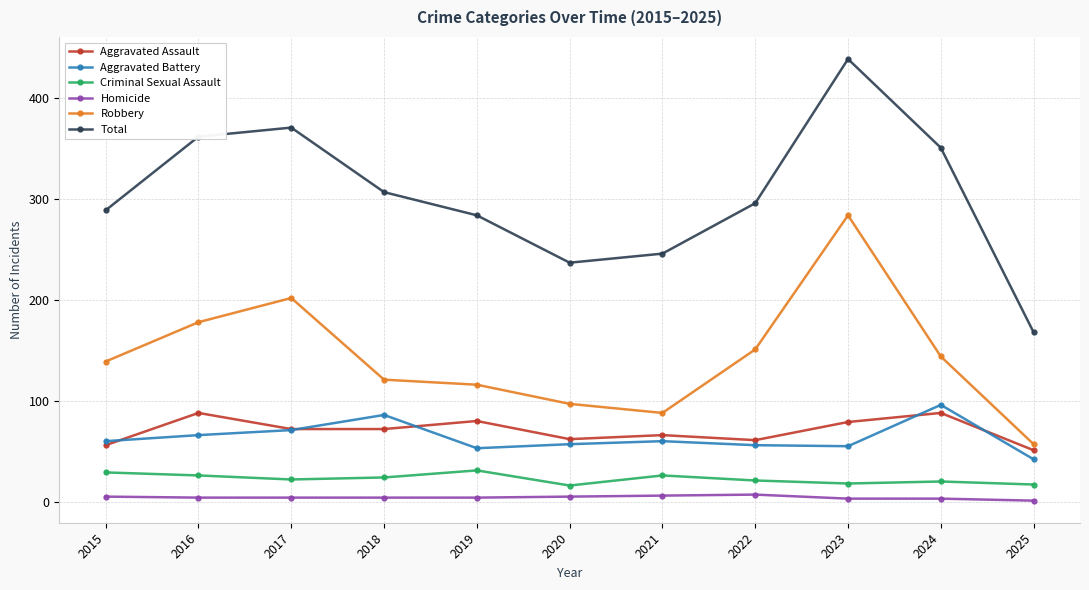

Which series has the largest range (max minus min)?

Total